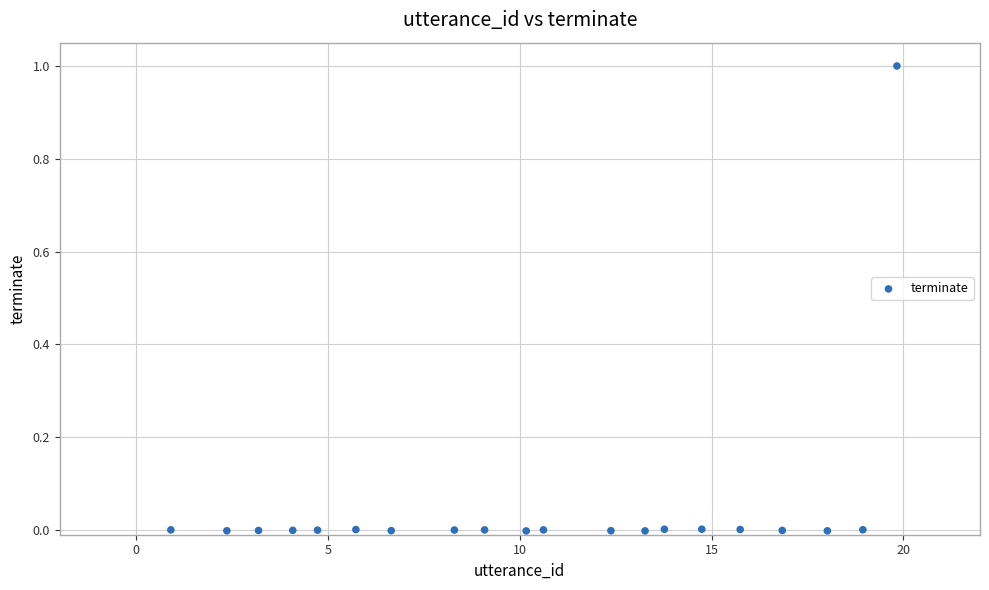

What is the range of X values (max minus min)?

18.9